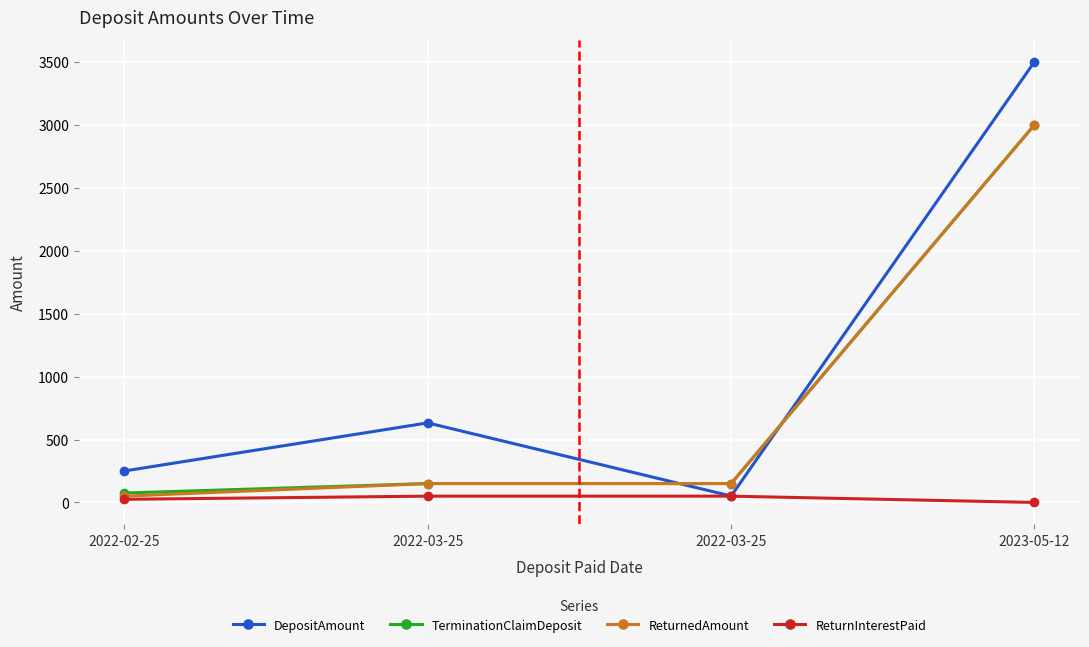

What is the greatest value displayed?

3500.8